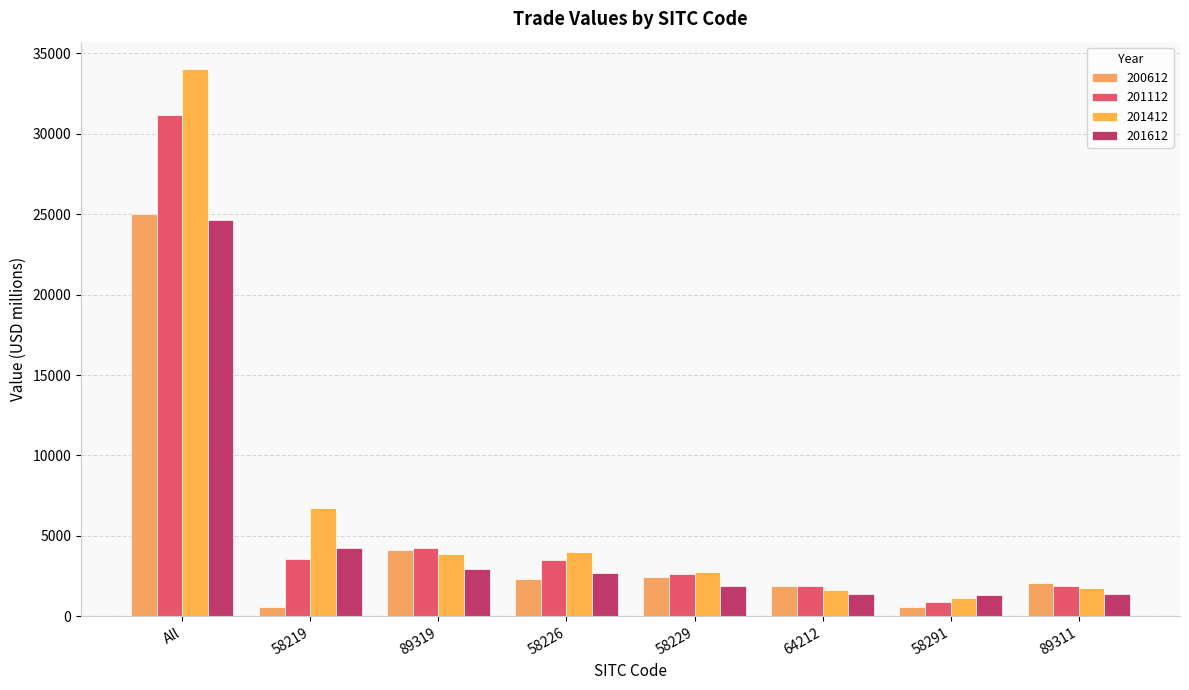

The 201612 series shows 35800.0 at All. True or false?

False